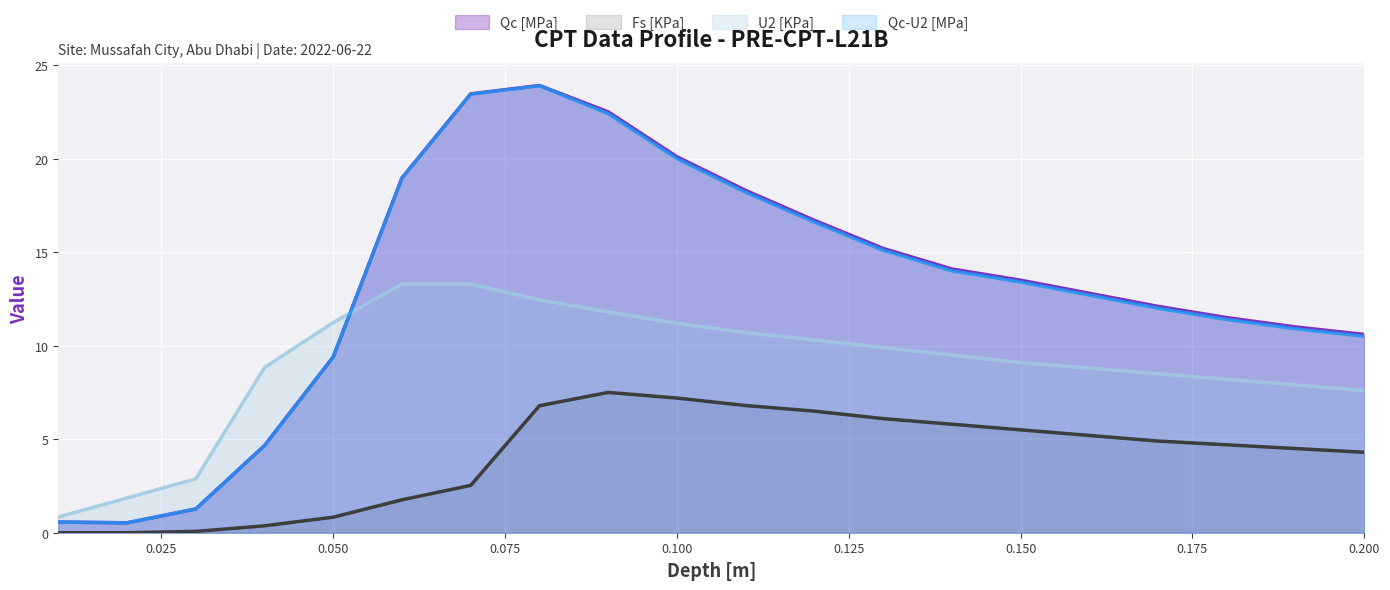

True or false: Qc [MPa] and Qc-U2 [MPa] cross at least once.

False